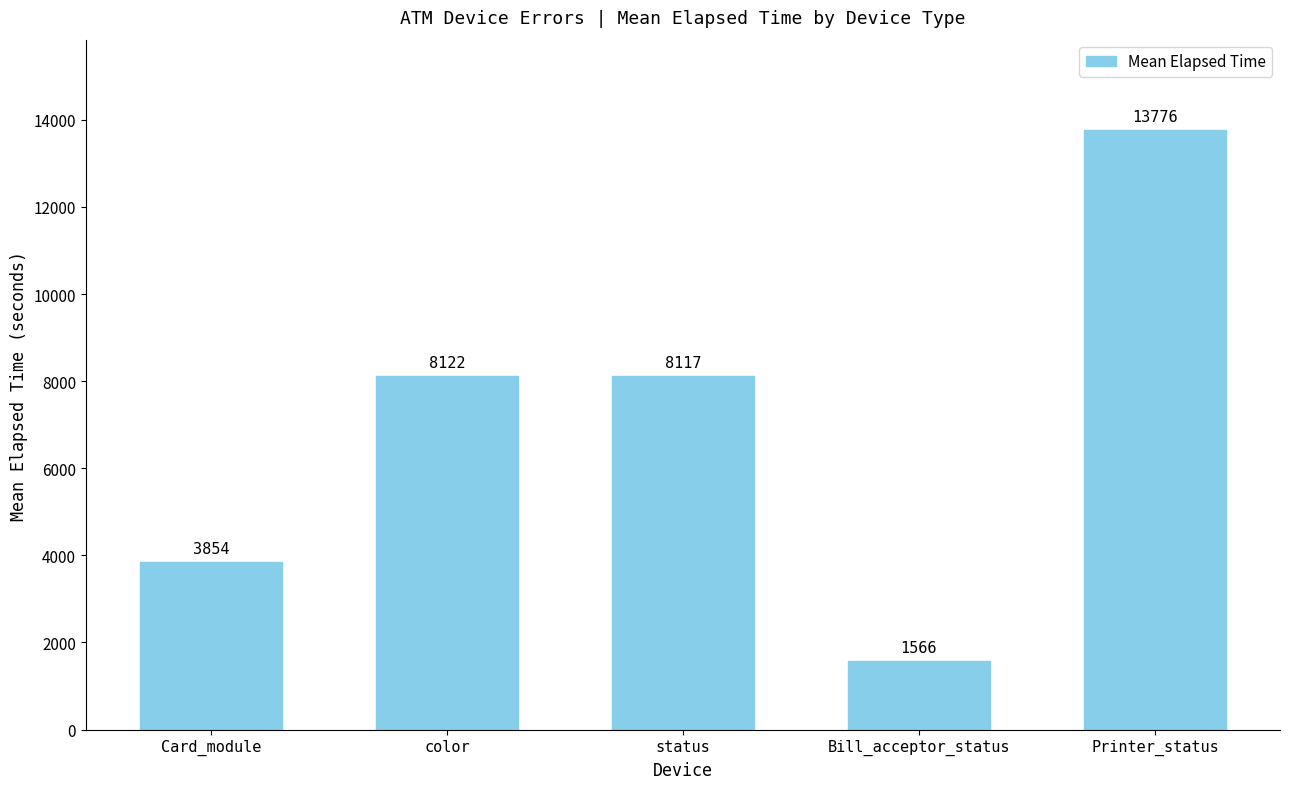

List the labels in order of value, largest first.

Printer_status, color, status, Card_module, Bill_acceptor_status